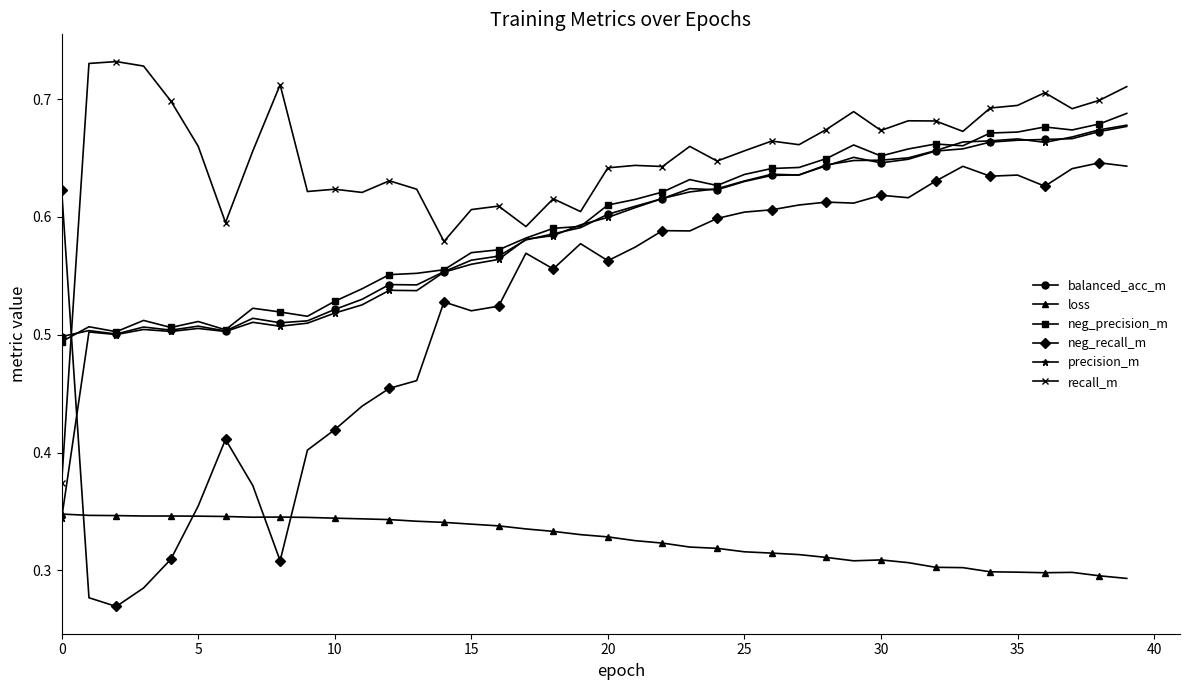

Is this an area chart (filled region under the line)?

No